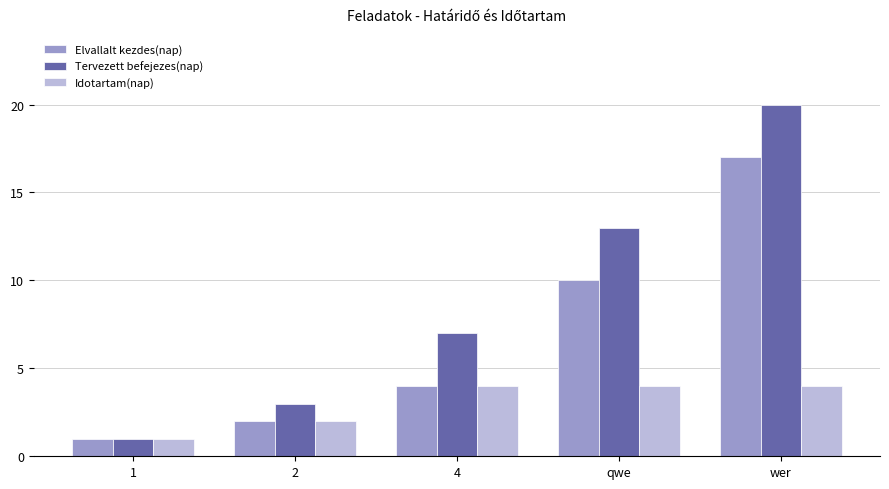

Which series has the widest spread of values?

Tervezett befejezes(nap)